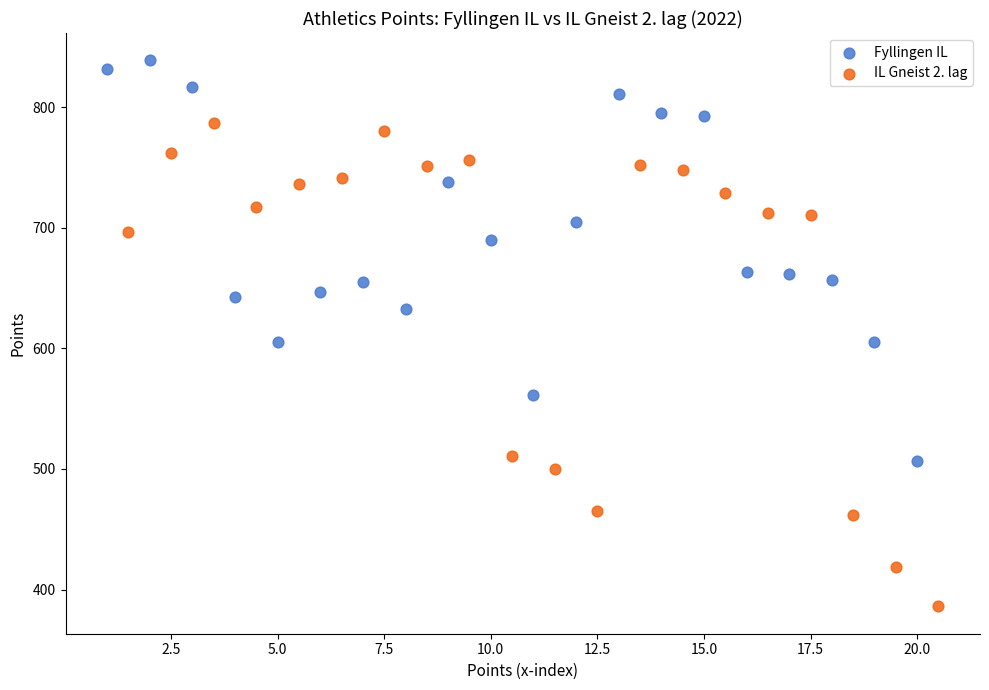

Which series has the widest spread of Y values?

IL Gneist 2. lag